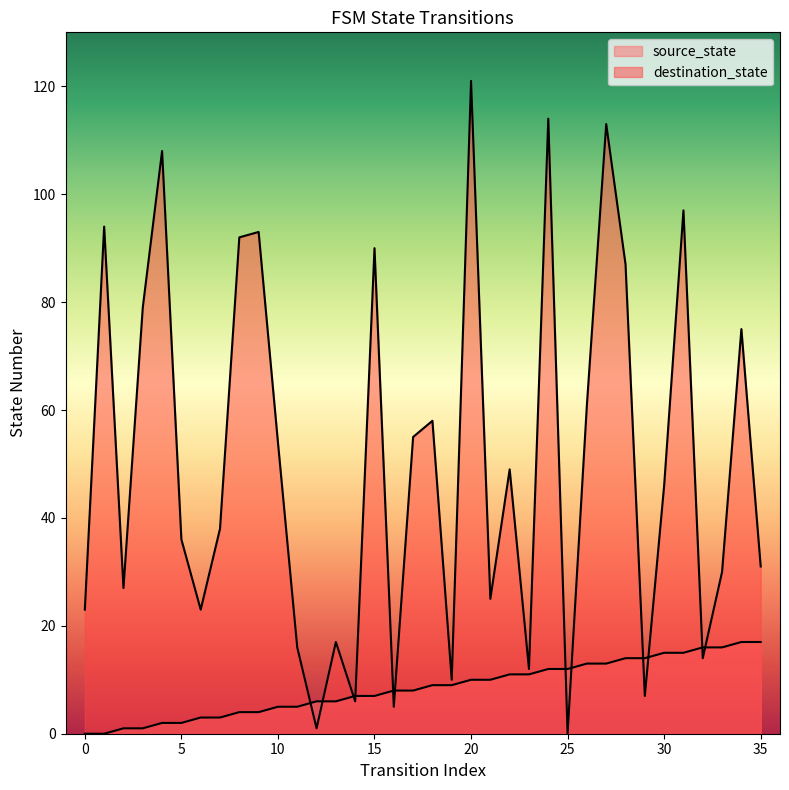

Where do source_state and destination_state first cross each other?

11 and 12